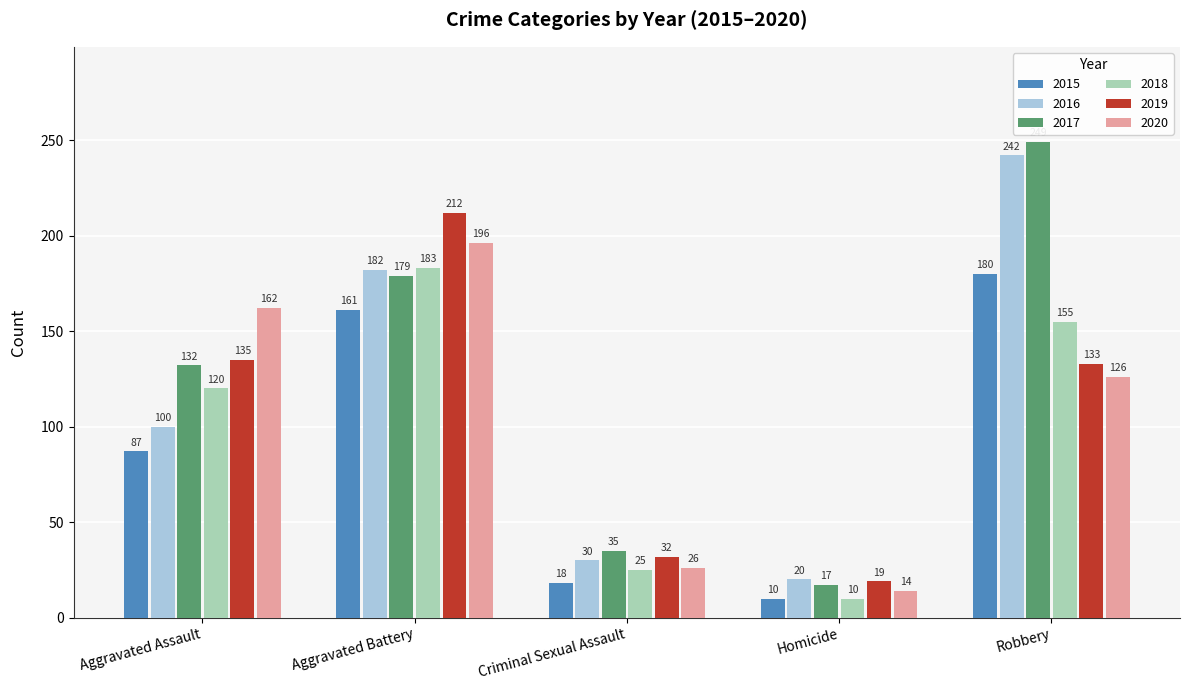

What is the sum of the 2017 values at Robbery and Aggravated Assault?

381